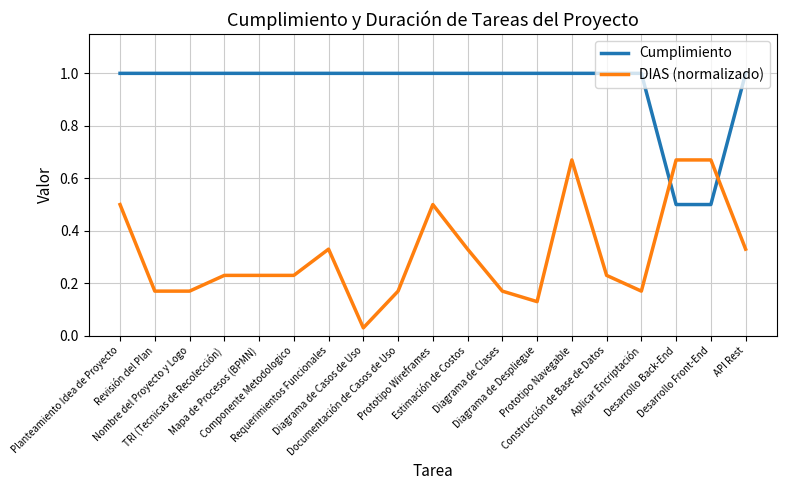

What is the maximum value shown in the chart?

1.0